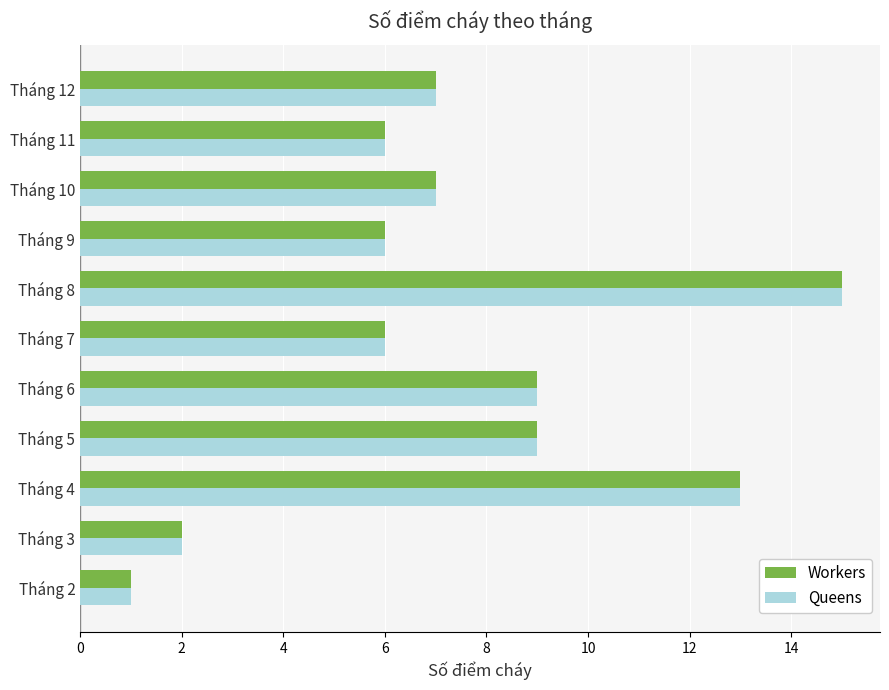

What is the lowest value of the Queens series?

1